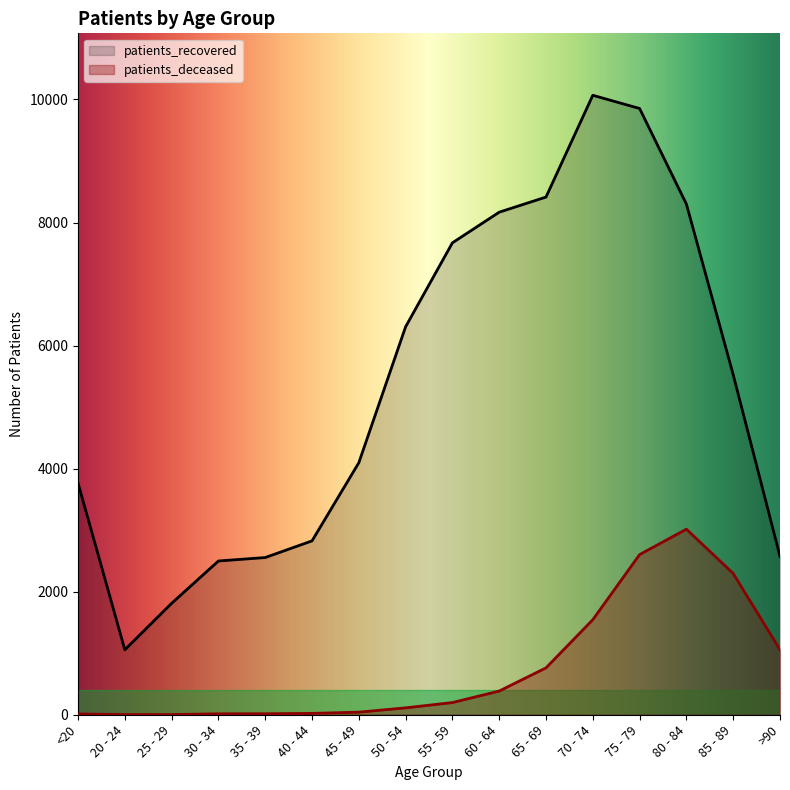

True or false: patients_recovered has more than 1 interior local peaks.

False